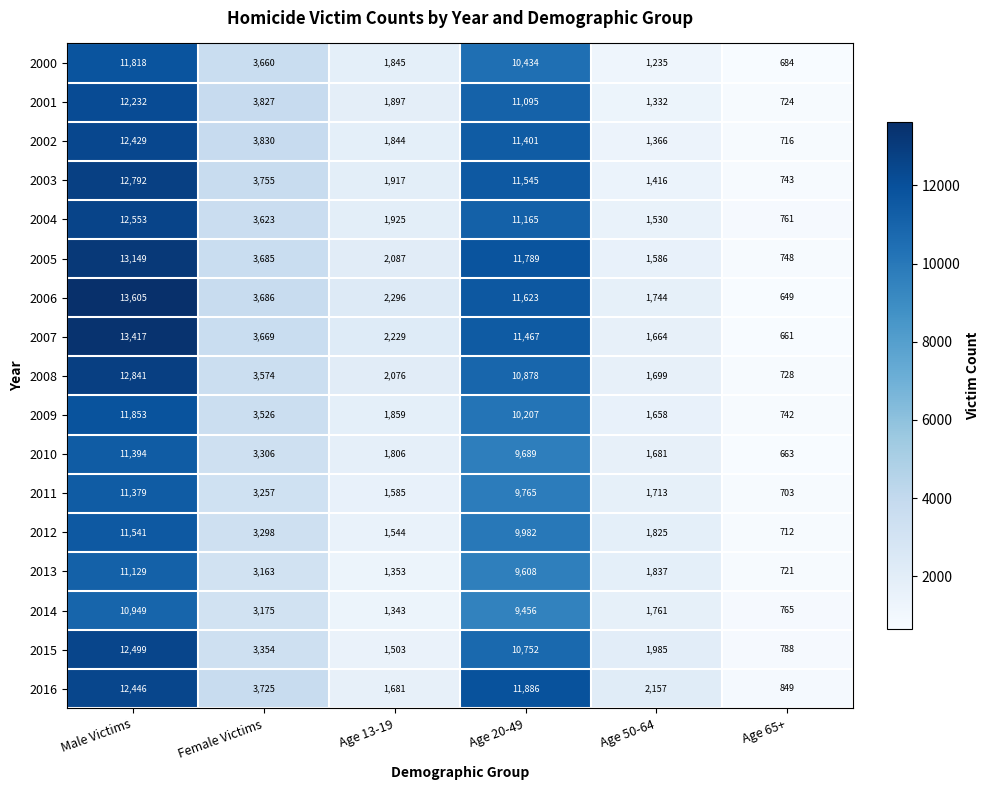

At Age 65+, list the series in order from smallest to largest.

2006, 2007, 2010, 2000, 2011, 2012, 2002, 2013, 2001, 2008, 2009, 2003, 2005, 2004, 2014, 2015, 2016